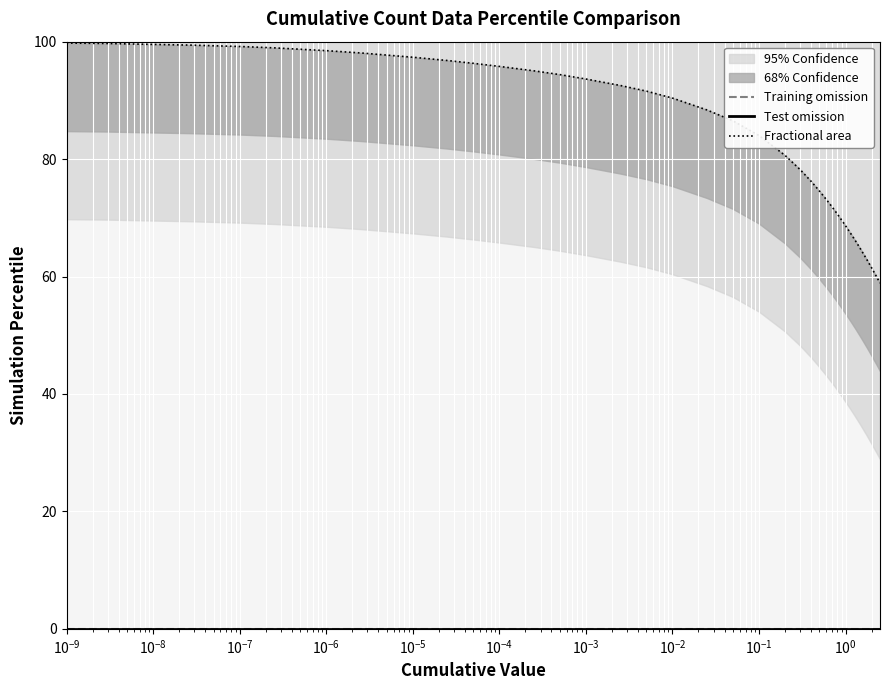

True or false: Training omission and Test omission intersect in this chart.

False